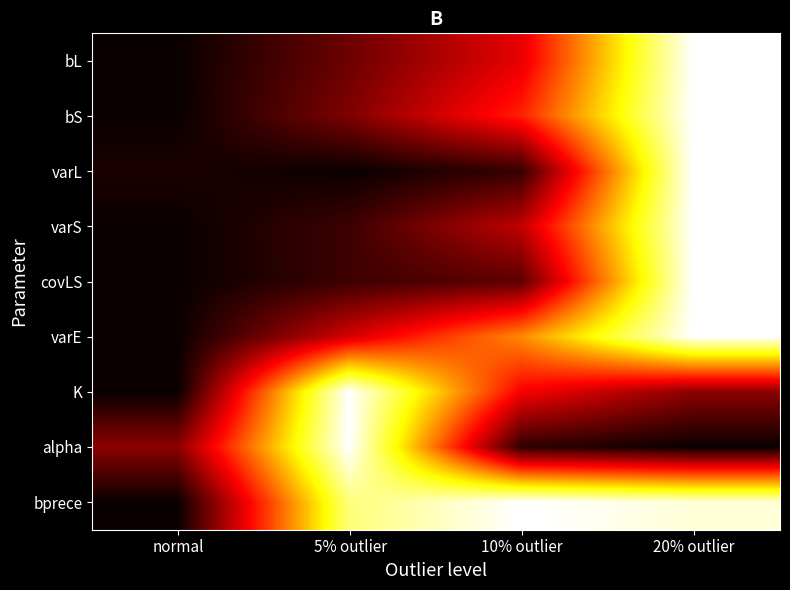

What is the total value across all series at 10% outlier?

3.2